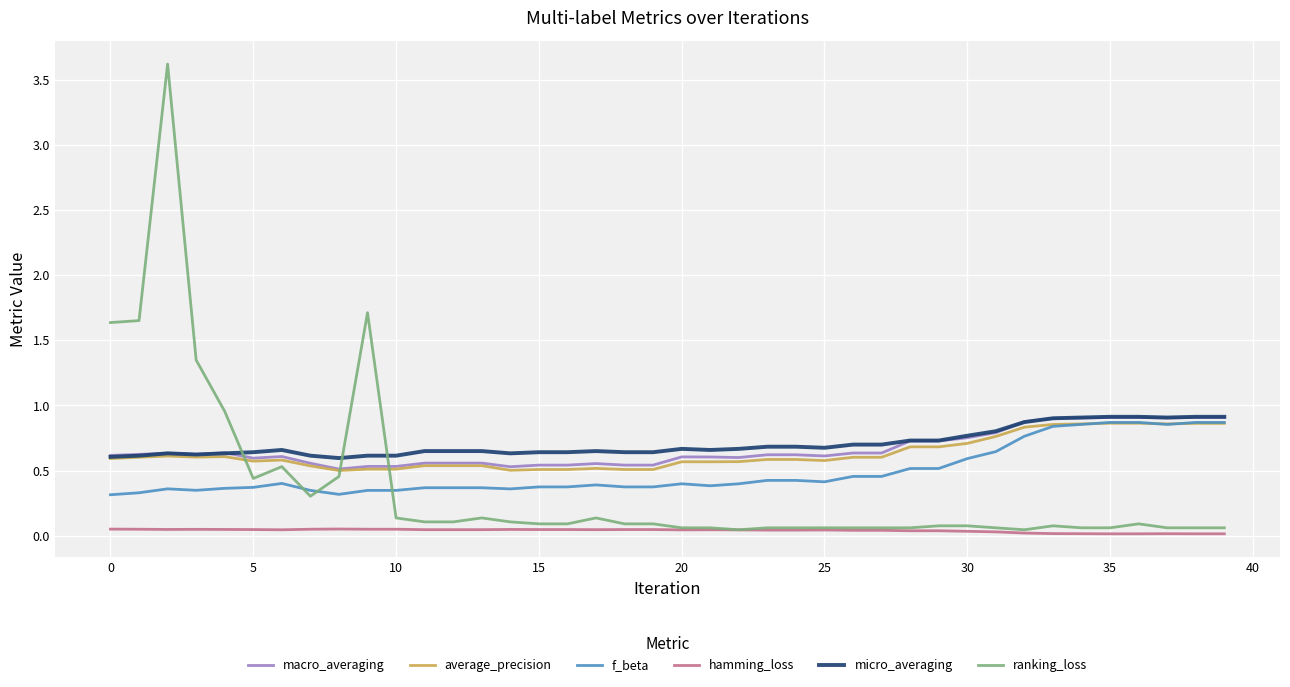

True or false: hamming_loss and micro_averaging intersect in this chart.

False